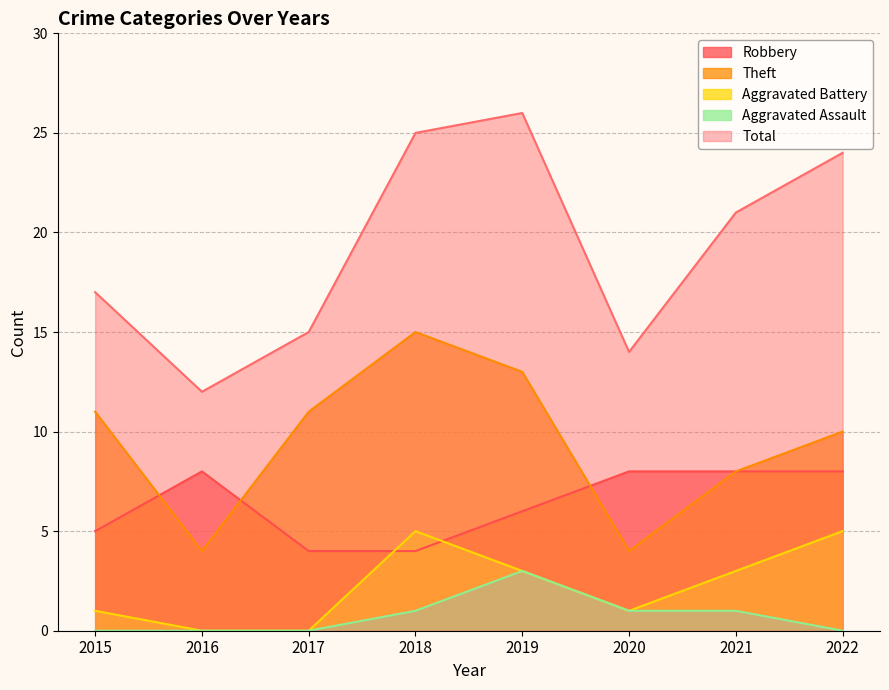

What are all the series names shown in the legend?

Robbery, Theft, Aggravated Battery, Aggravated Assault, Total